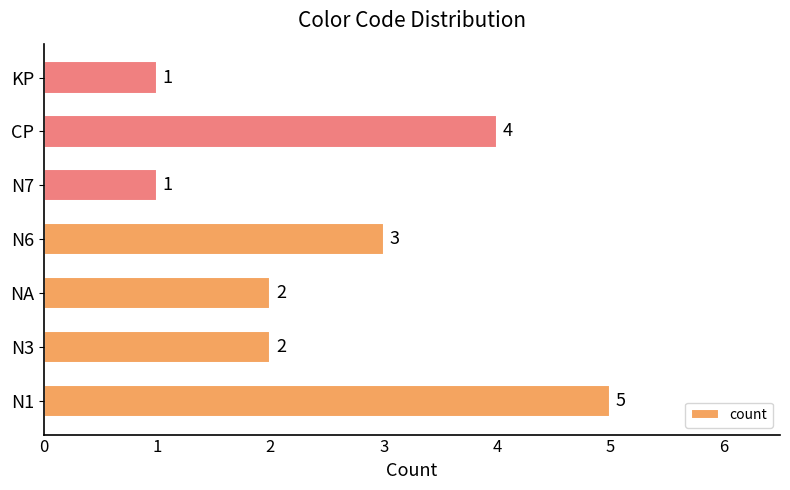

At which label is the value closest to 3?

N6